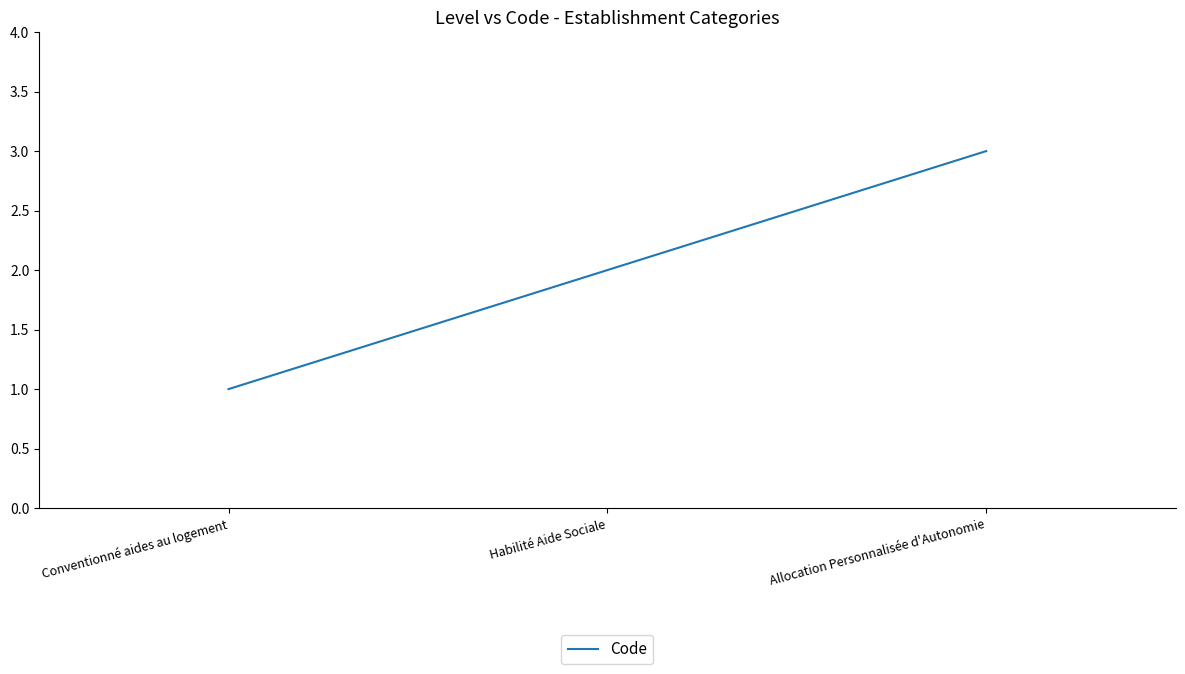

Count the number of data series in this chart.

1